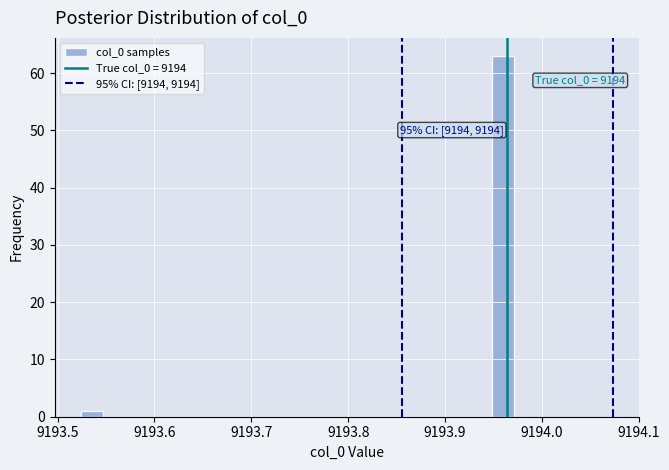

Around what value on the x-axis is the tallest bar? Give the approximate position of its centre, as read against the axis.

9193.96